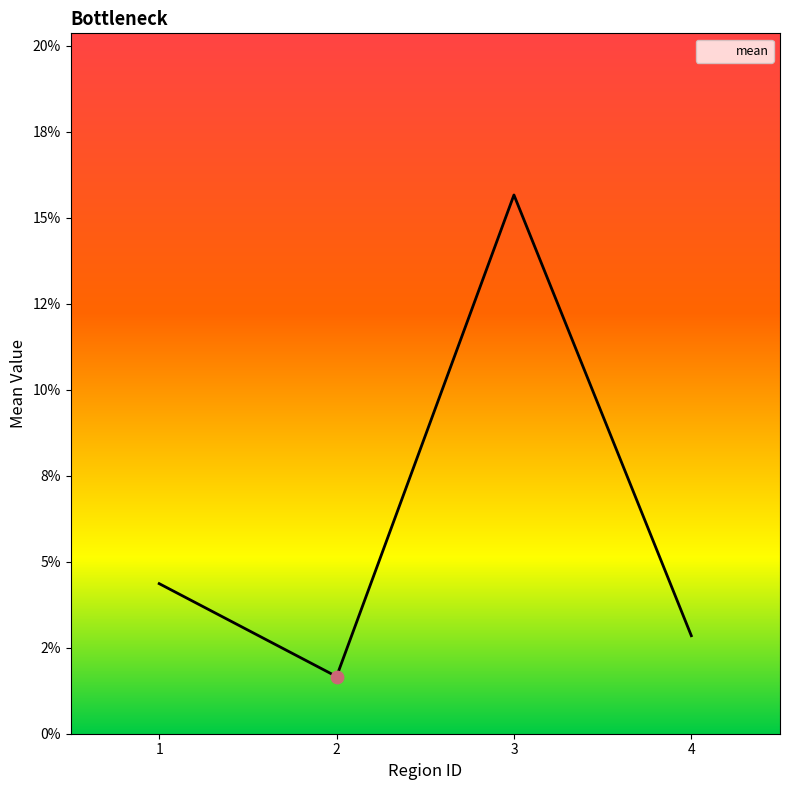

Between 3 and 2, which is larger?

3